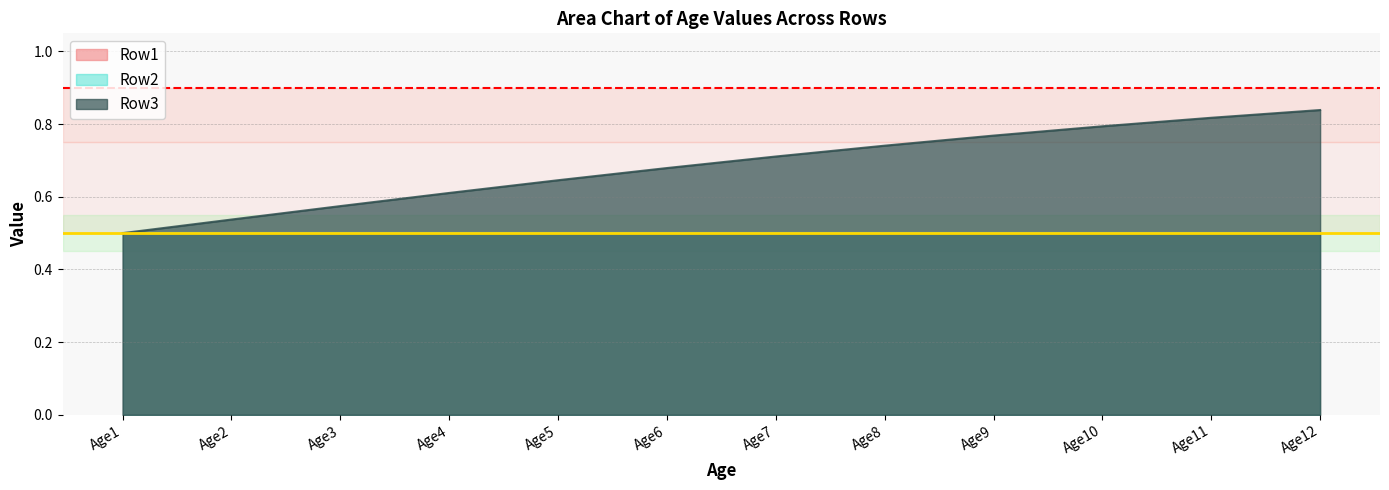

What are all the series names shown in the legend?

Row1, Row2, Row3